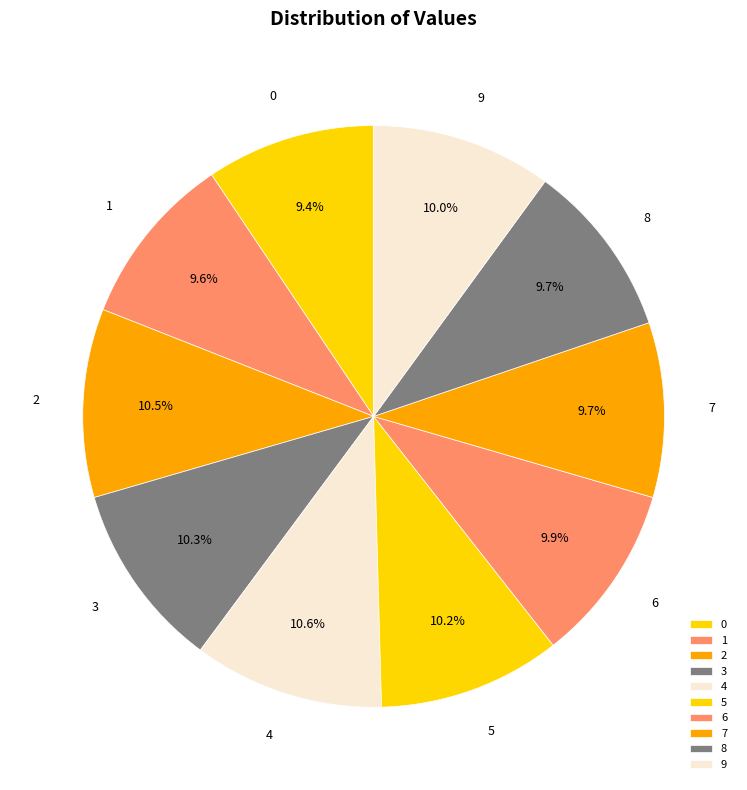

To the nearest percent, what percentage of the pie is 1?

10%